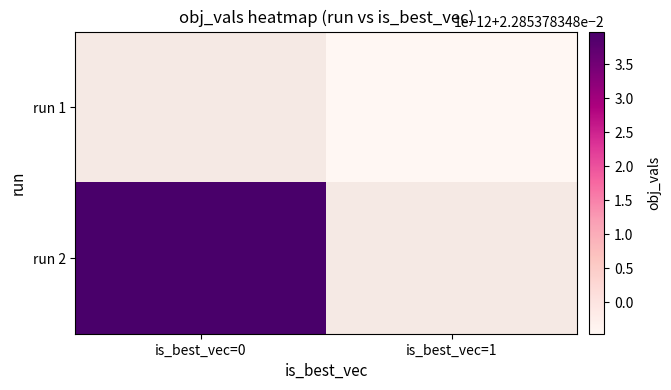

Count the number of data series in this chart.

2